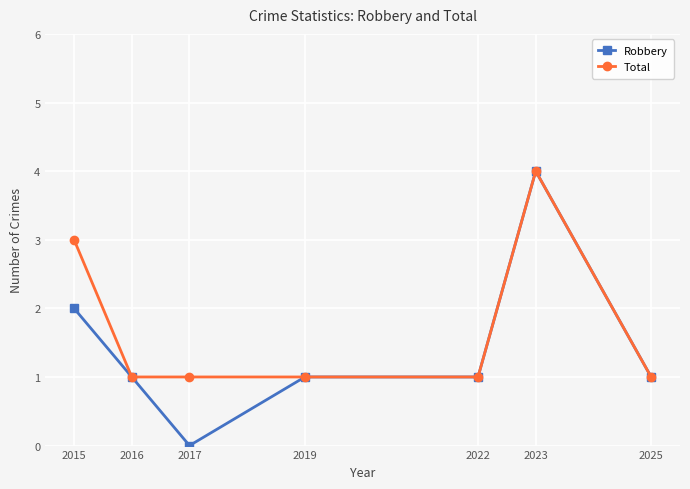

What is the average value of the Robbery series?

1